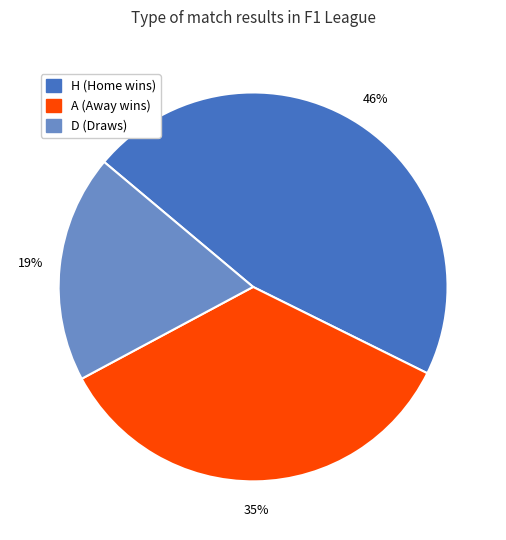

Count the number of slices in the pie.

3